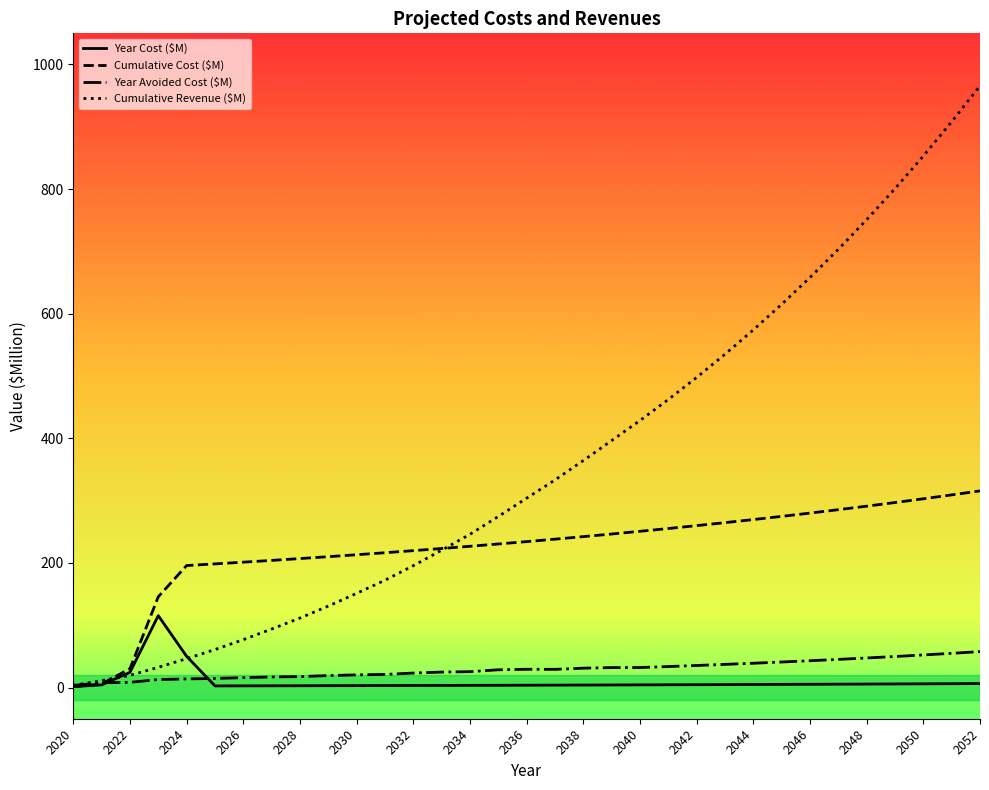

Which series has the largest total across all categories?

Cumulative Revenue ($M)